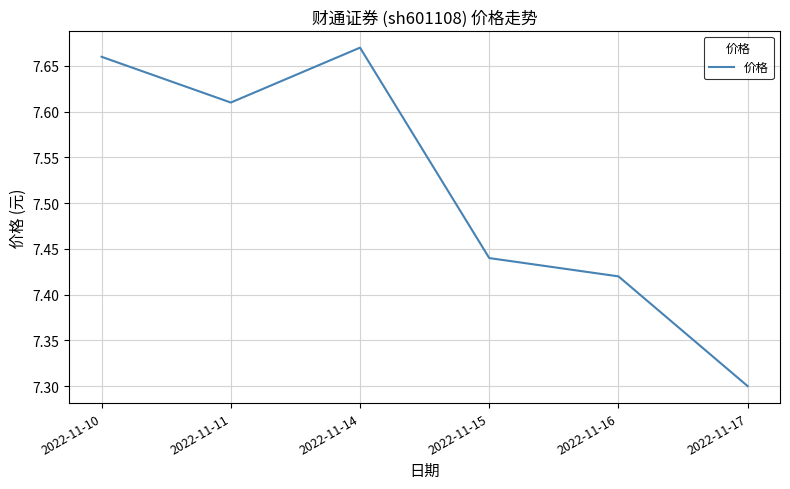

What is the difference between the second highest and minimum values?

0.4